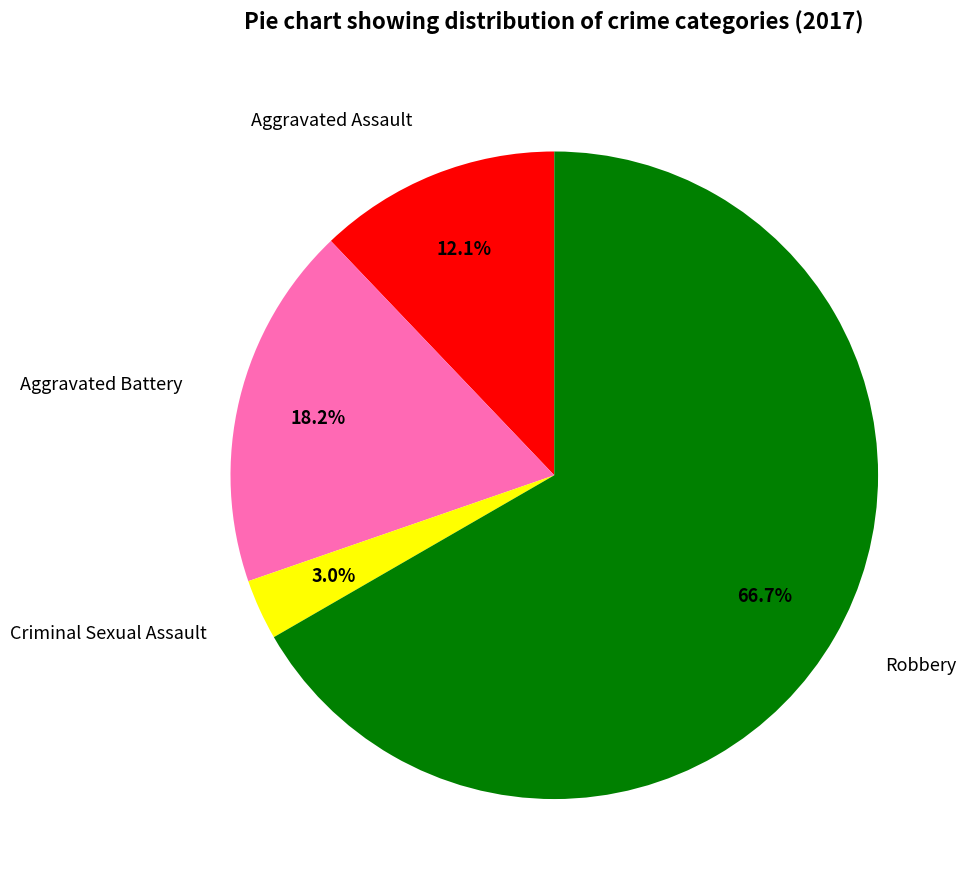

Do Criminal Sexual Assault and Aggravated Battery together represent more than half of the pie?

No